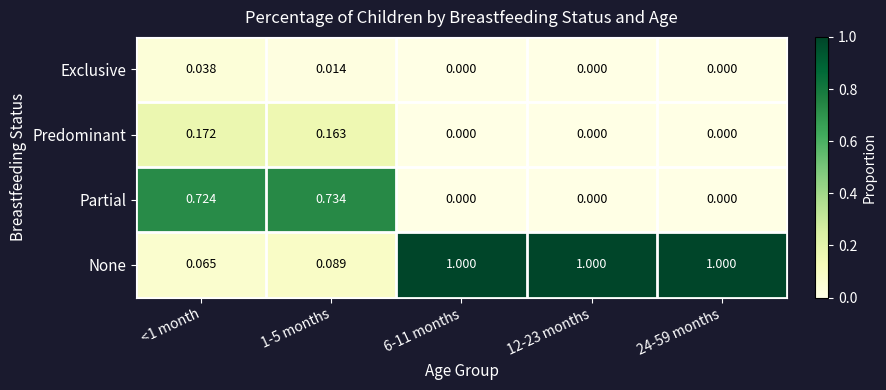

List the series in order of their peak value, lowest first.

Exclusive, Predominant, Partial, None